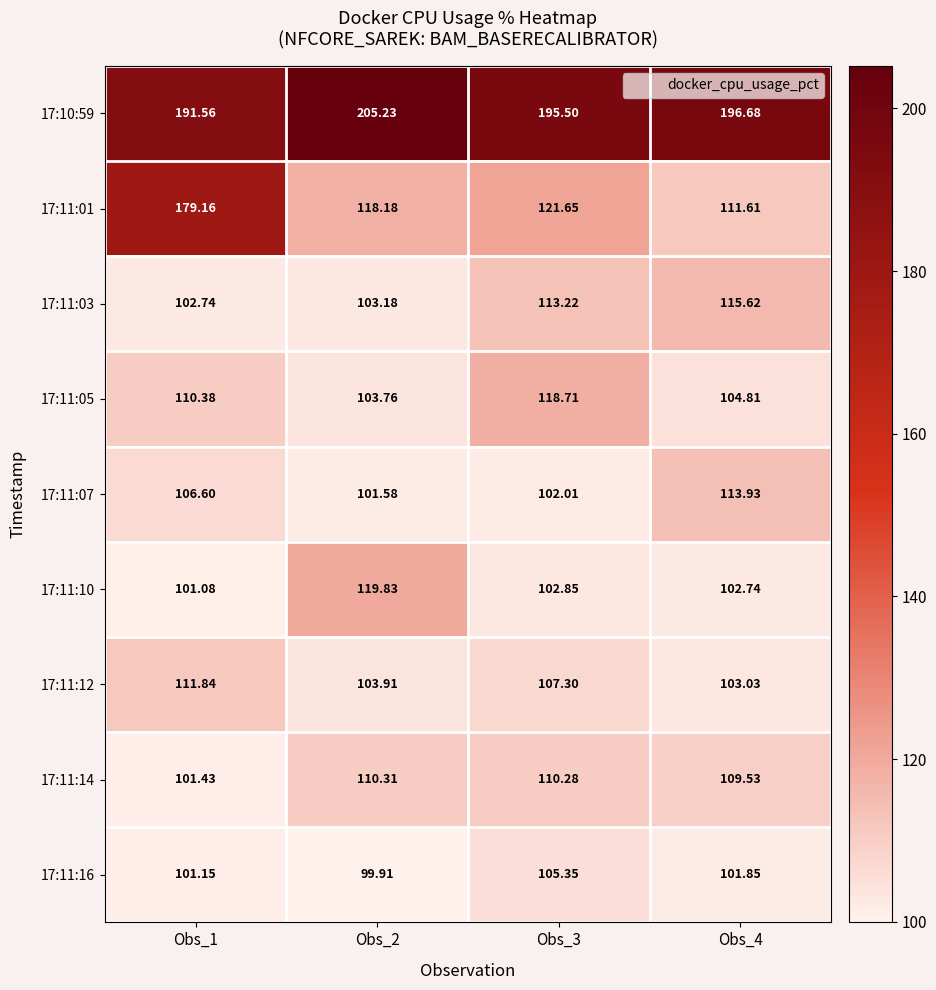

Is the value of 17:11:01 at Obs_2 greater than the value of 17:10:59 at Obs_1?

No